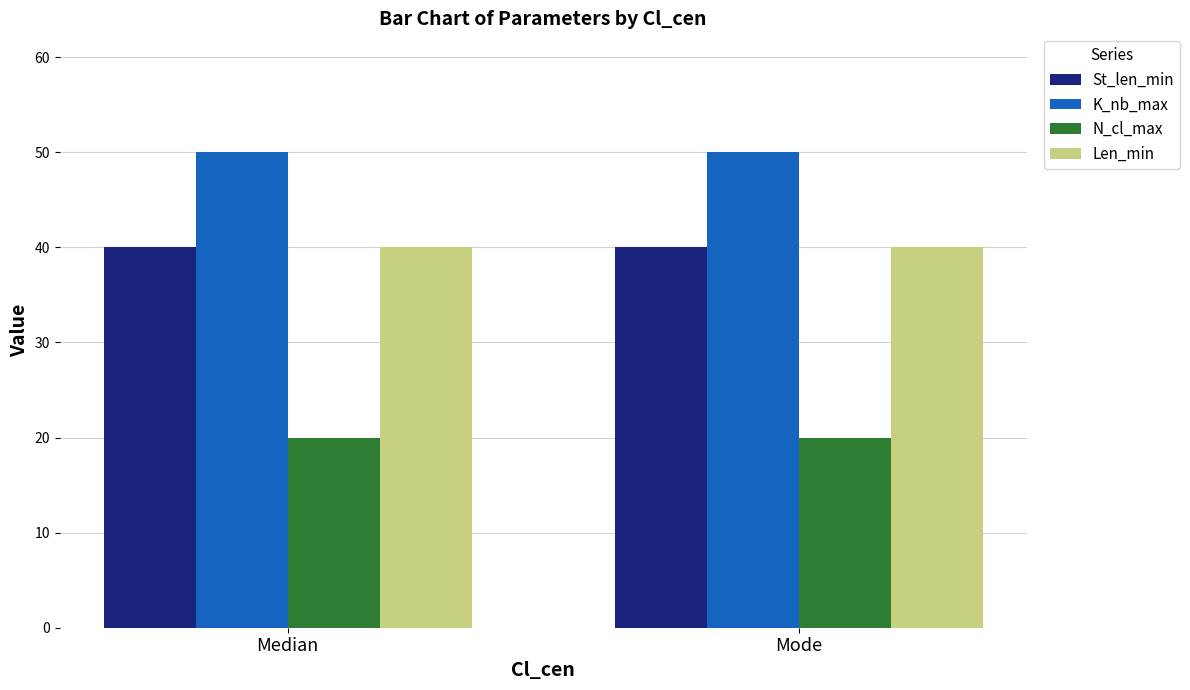

What is the greatest value displayed?

50